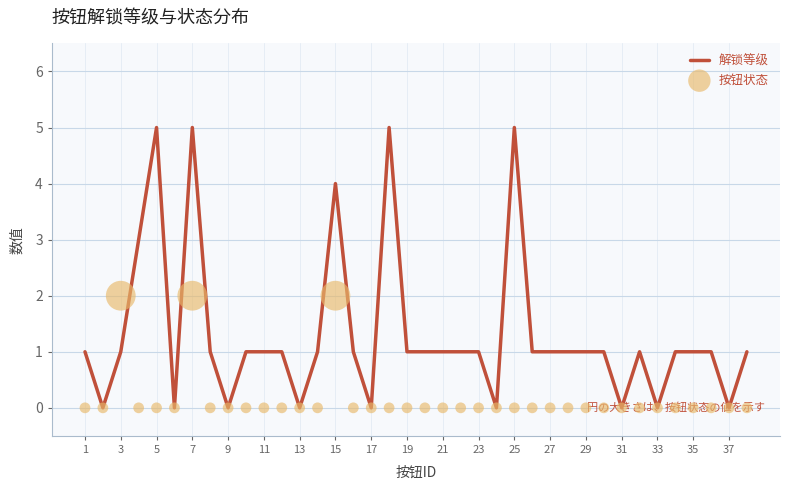

Which series reaches the minimum Y coordinate?

解锁等级